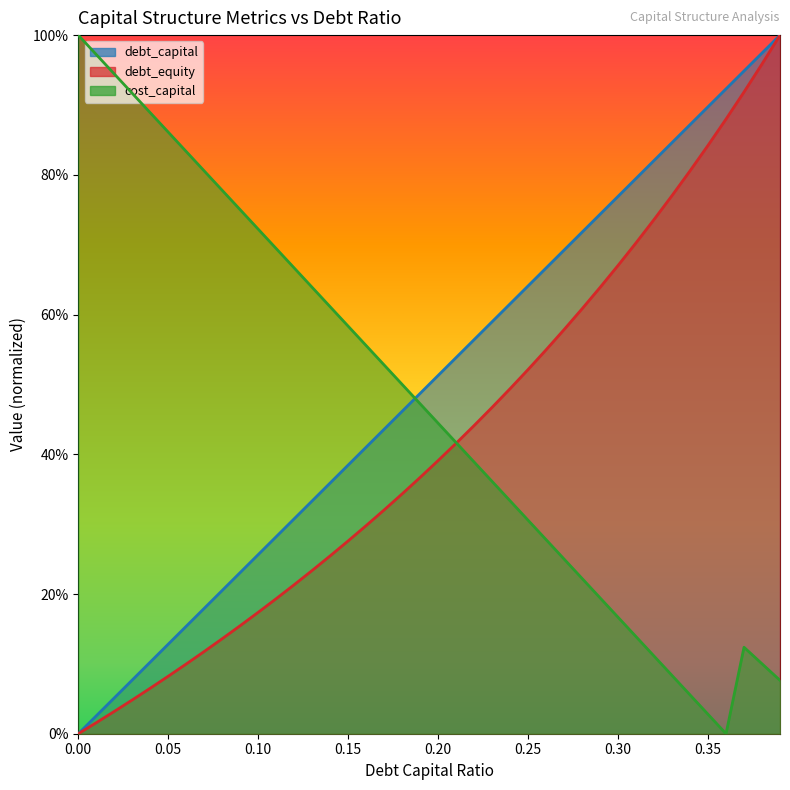

How many intersections are there between debt_equity and cost_capital?

1